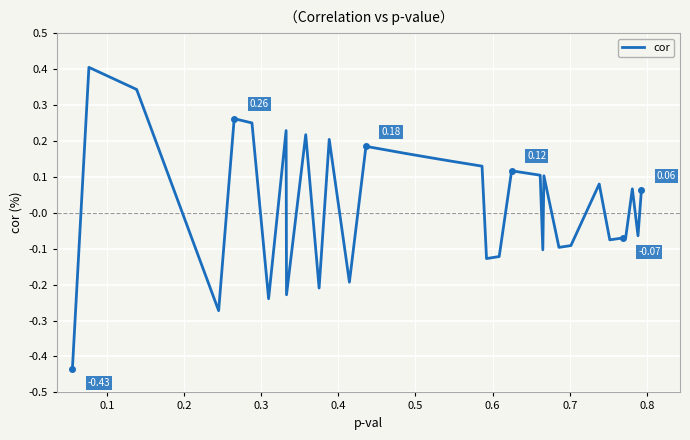

How many lines are shown in the chart?

1